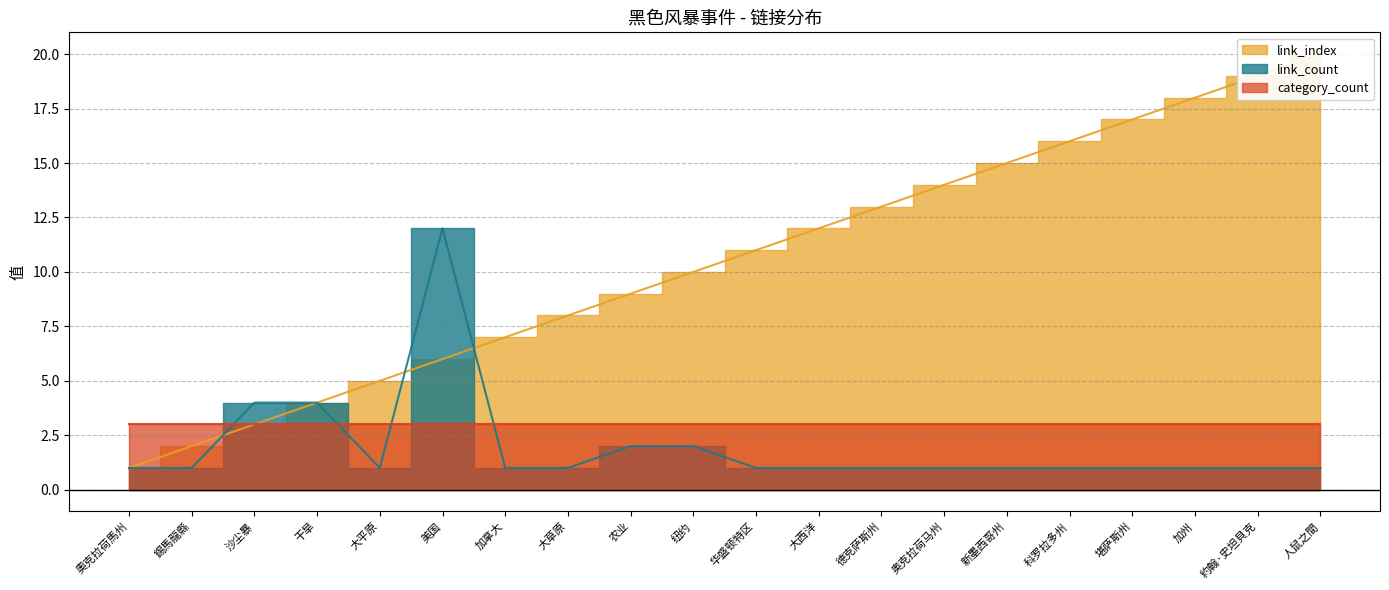

What position from the left is 大西洋?

12